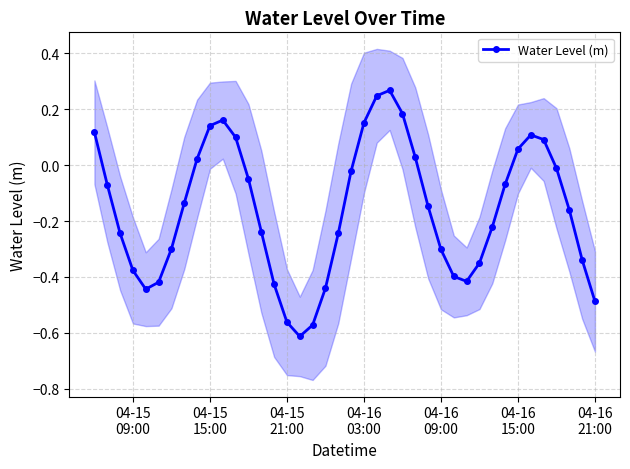

How many positive values are there?

13